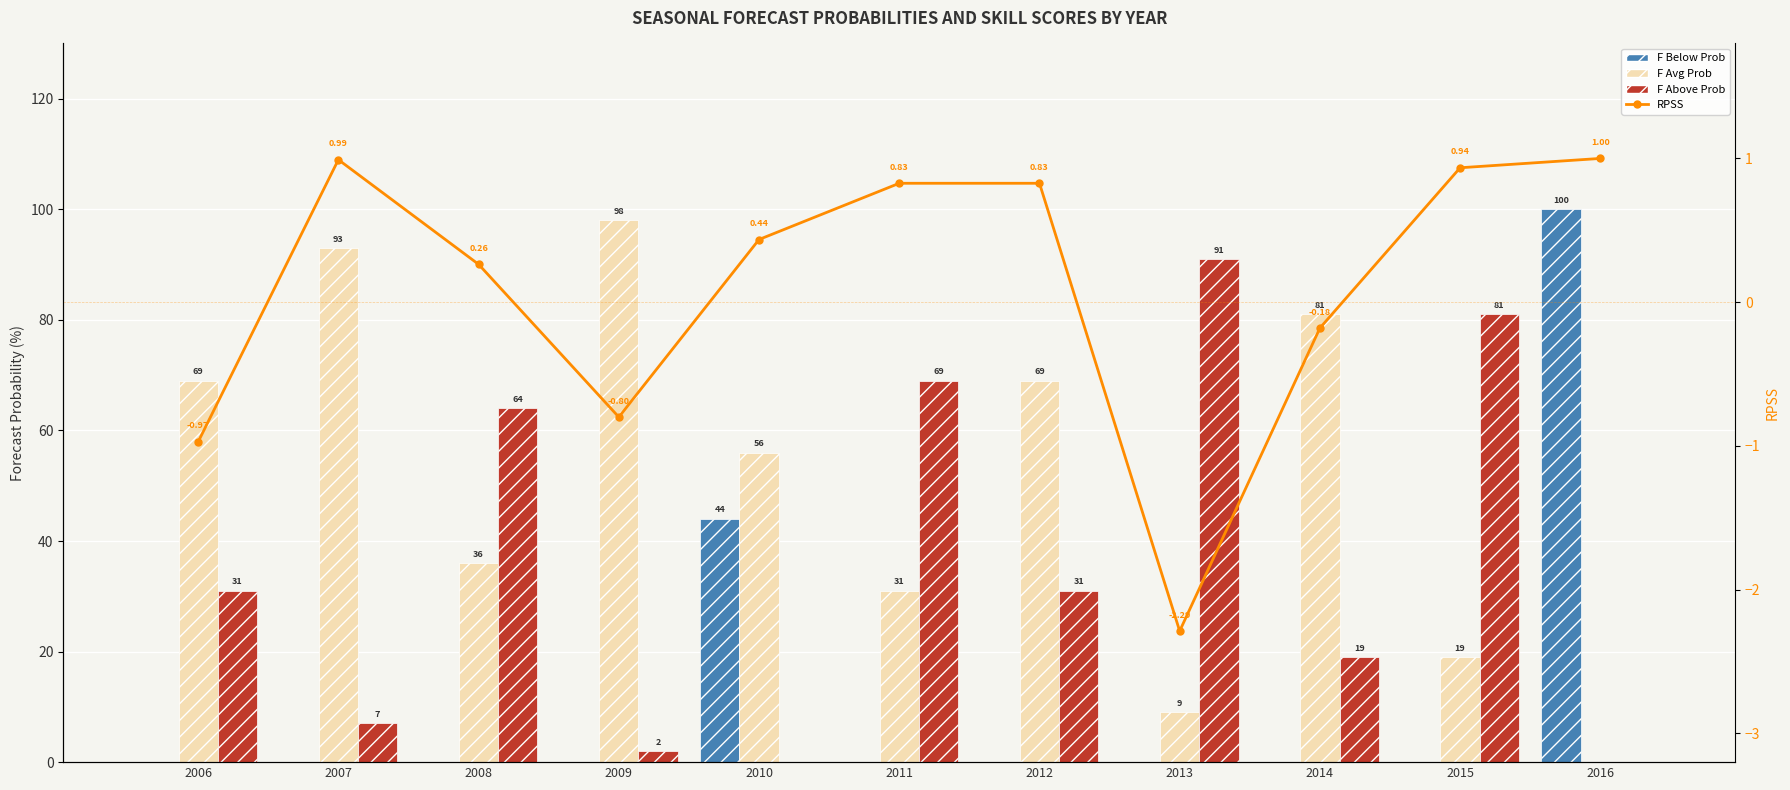

At which category is the sum across all series the highest?

2016